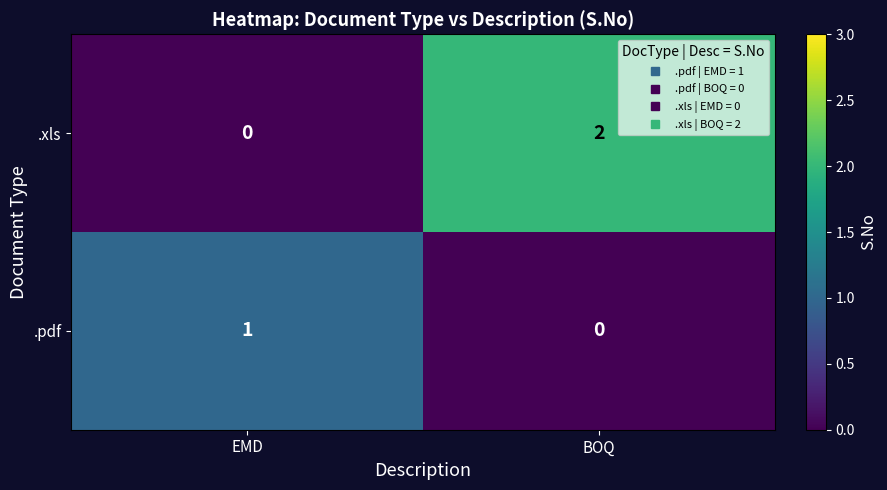

Which series has the largest total across all categories?

.xls